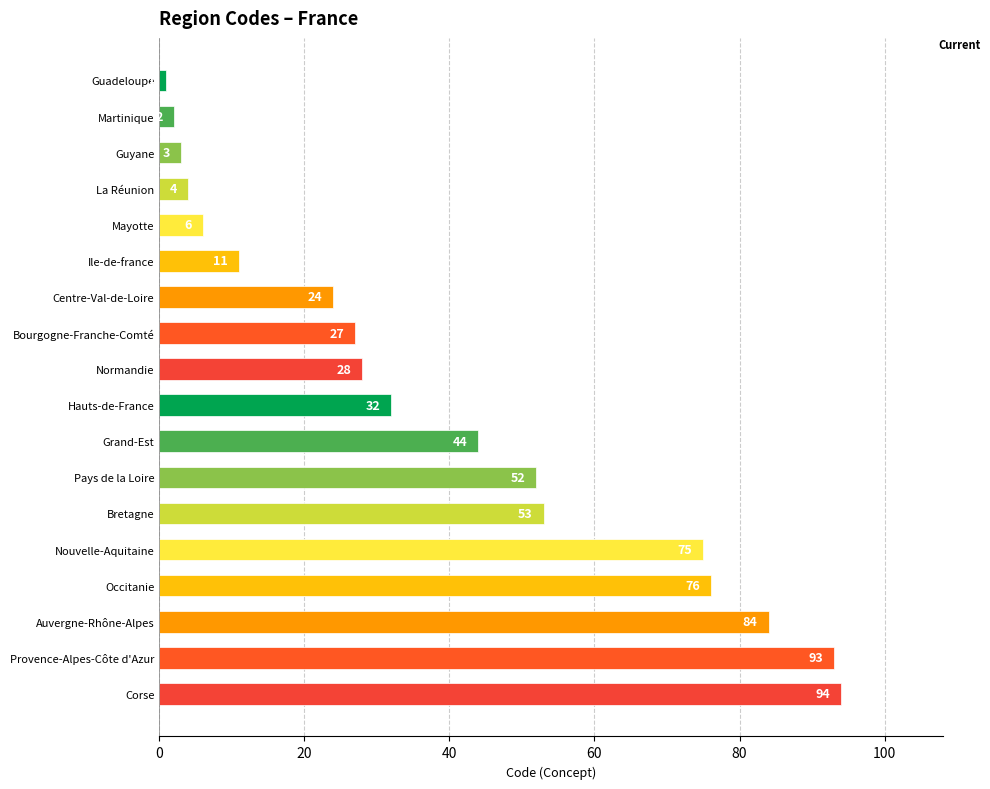

What is the change in value from Occitanie to Provence-Alpes-Côte d'Azur?

+17